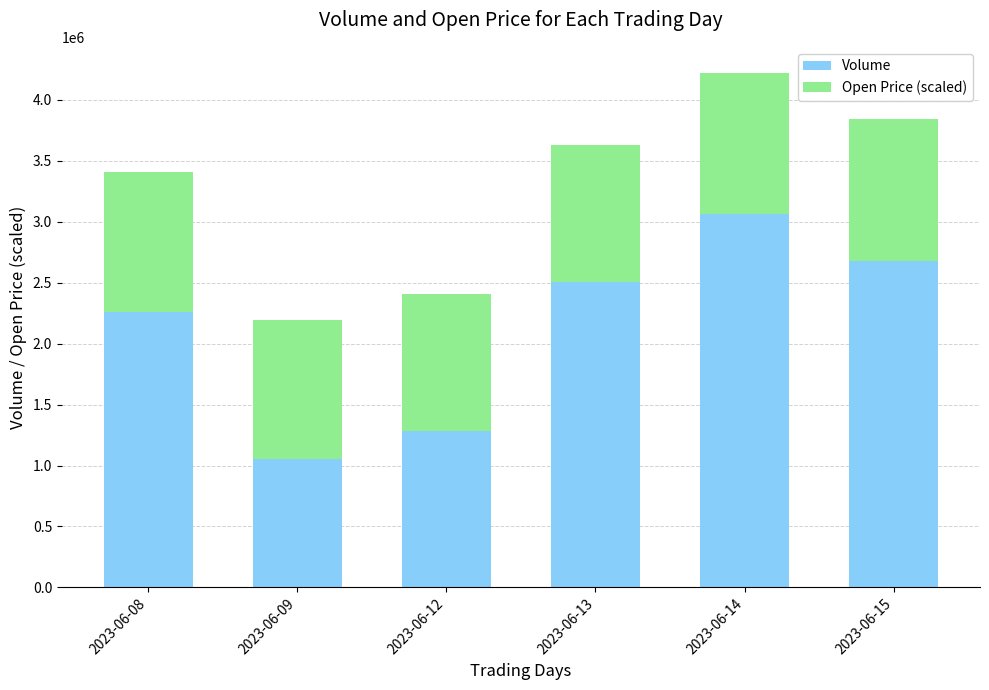

At which label is Volume closest to 2057989?

2023-06-08